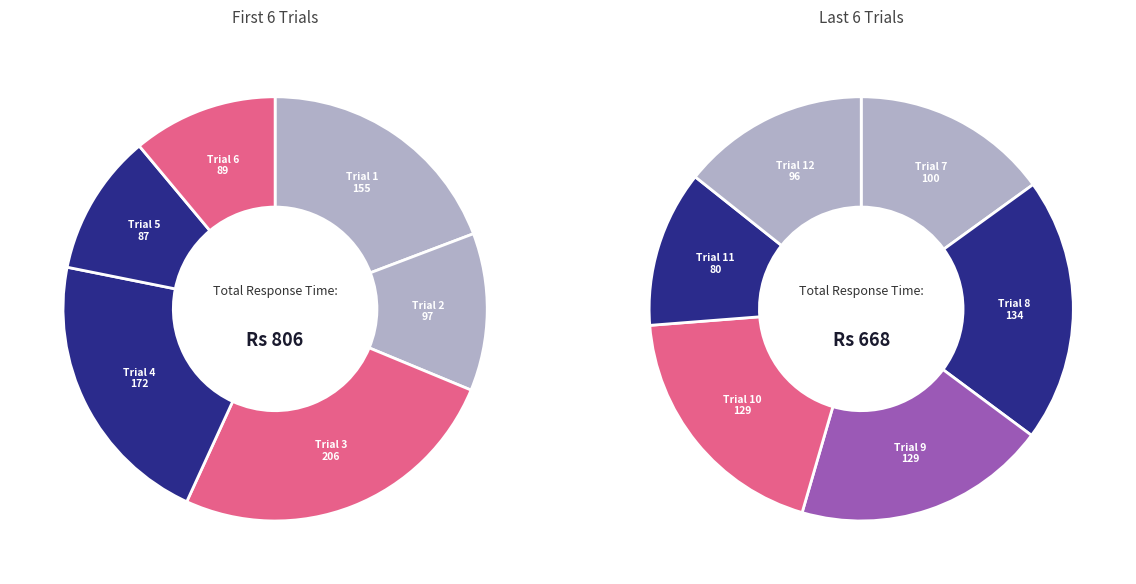

How many slices are in this pie chart?

12